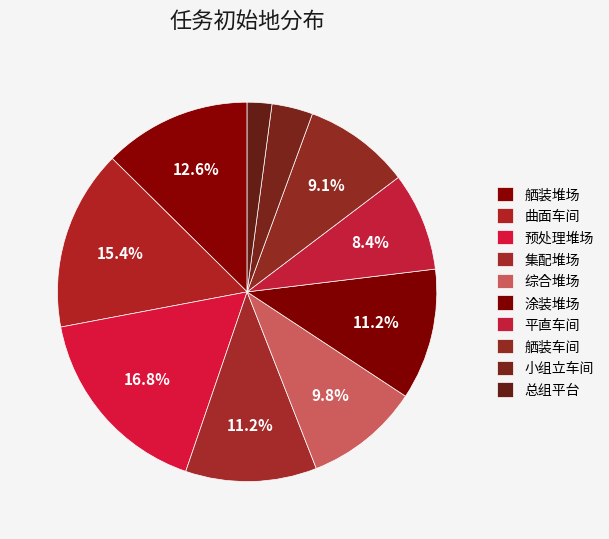

Count the number of slices in the pie.

10